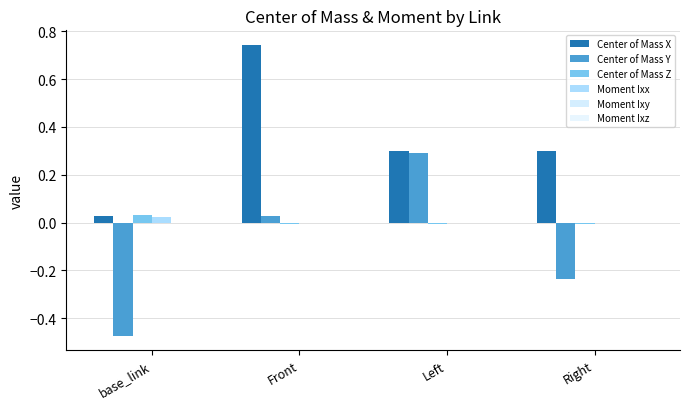

What is the label of the 1st bar from the left?

base_link